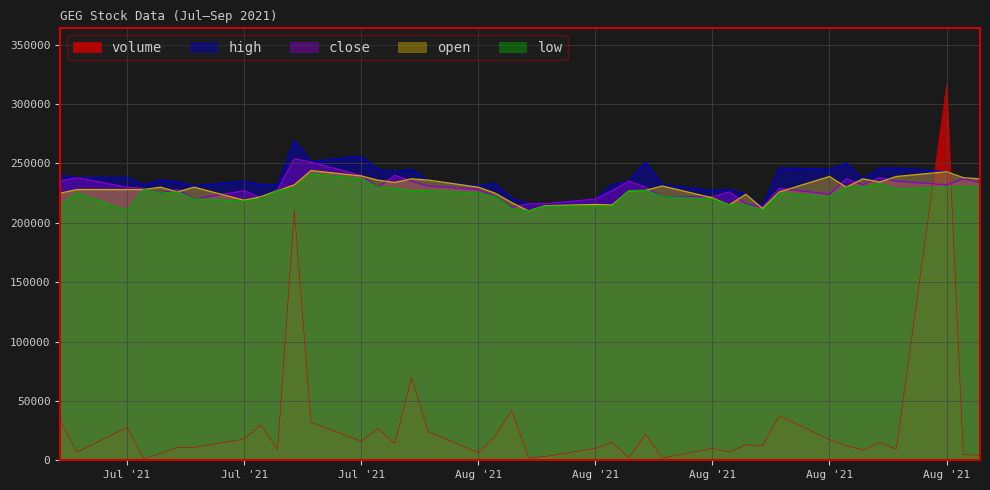

Where is volume nearest to the value 158735?

2021-07-22